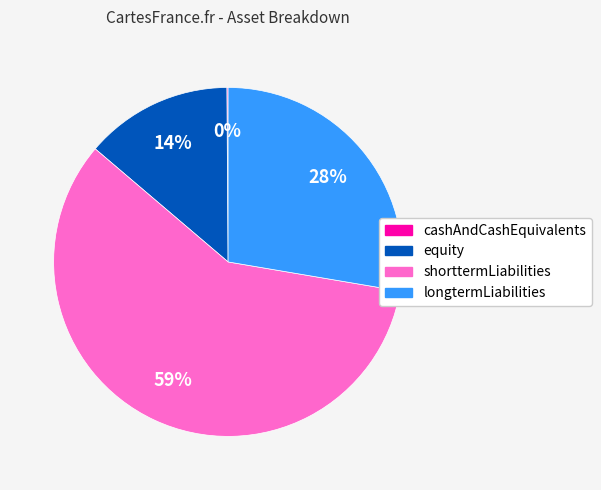

Is it true that equity is 24% of the pie?

False